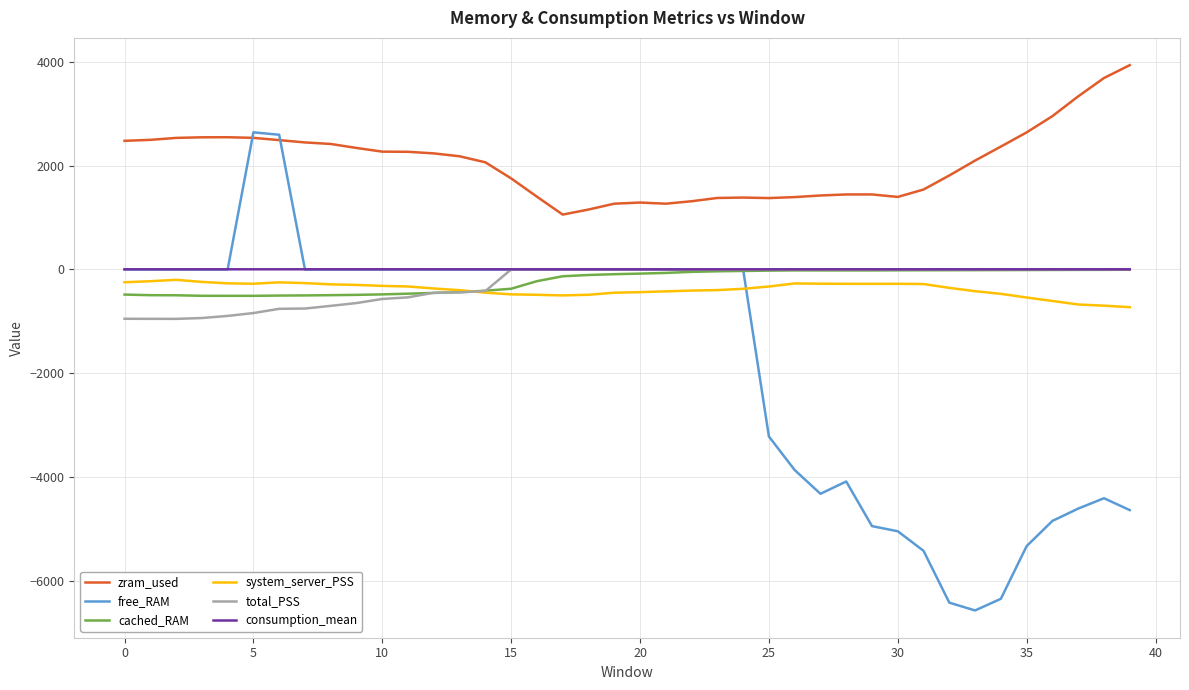

What is the maximum value shown in the chart?

3938.8